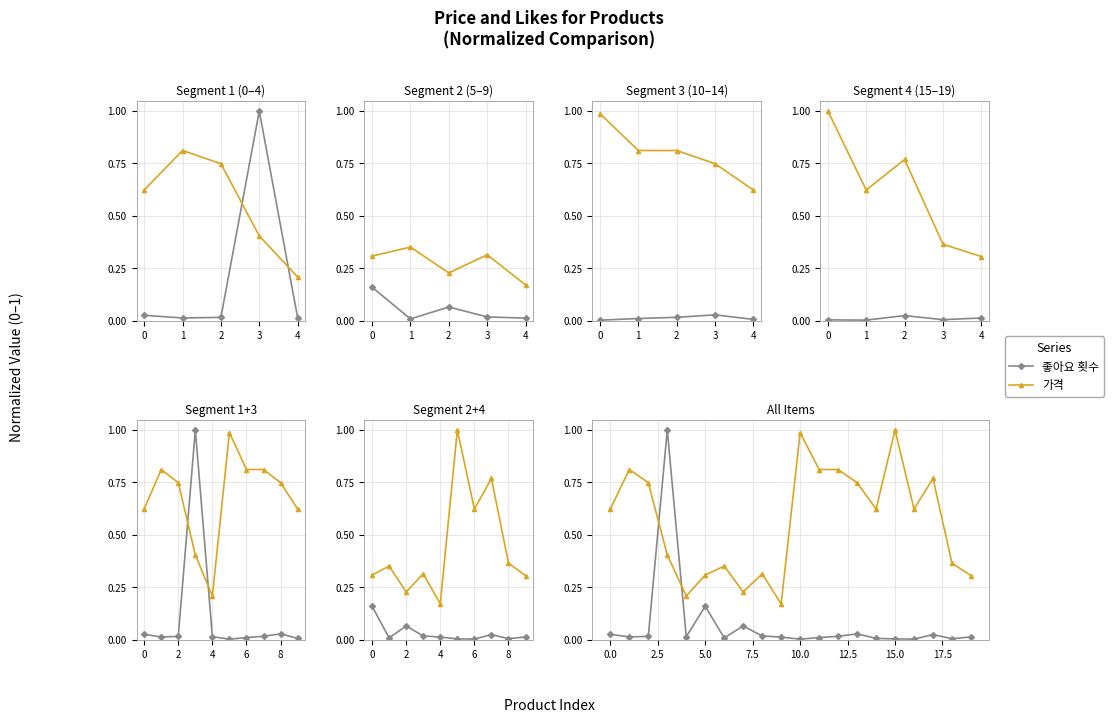

What is the minimum value for 가격?

0.2